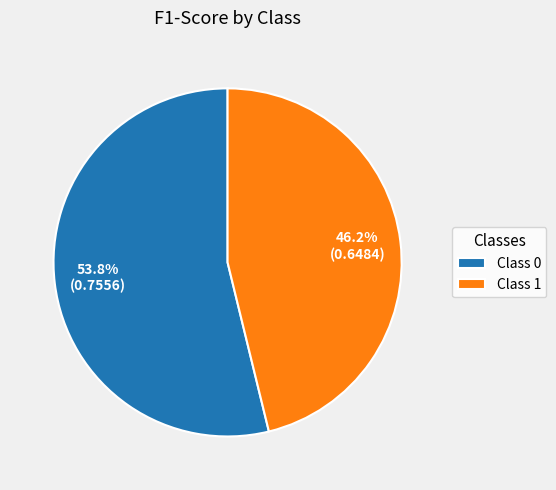

Does Class 1 account for over 50% of the chart?

No